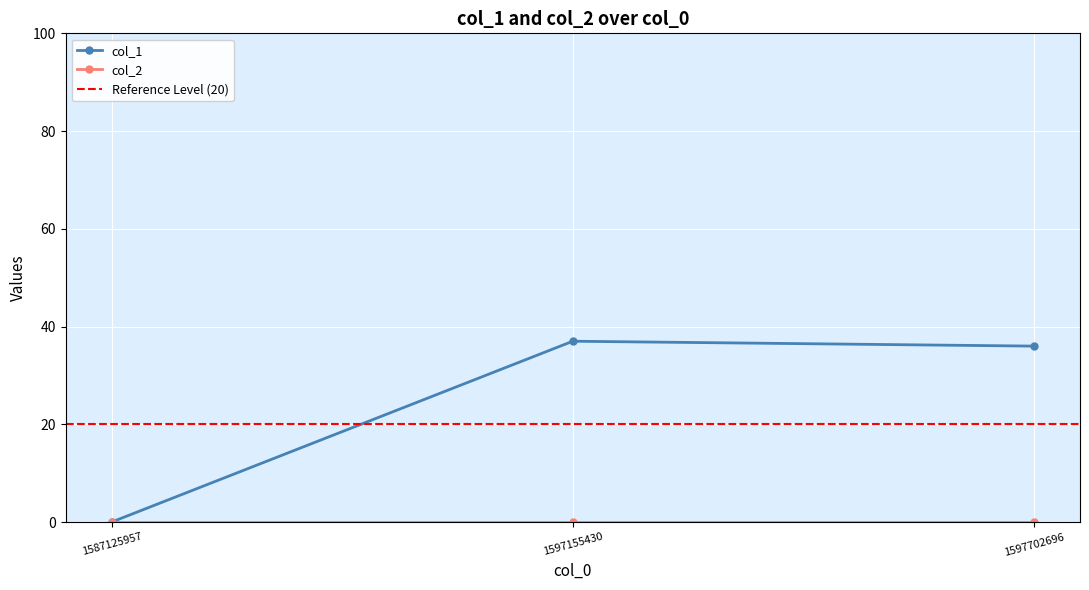

Which has a higher value, 1597155430 or 1587125957?

1597155430